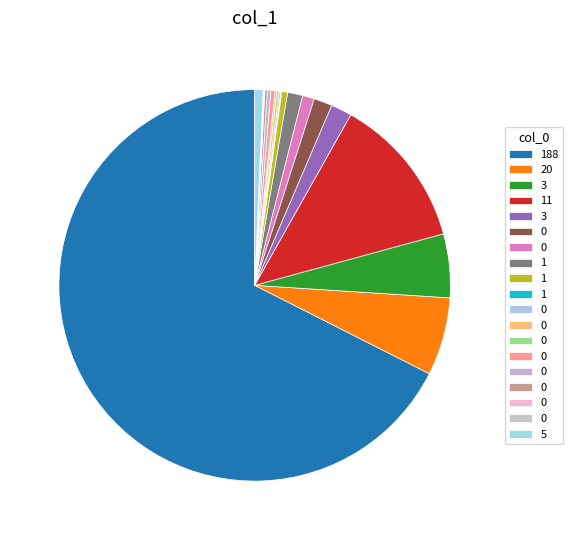

Is there a majority slice in this chart?

Yes